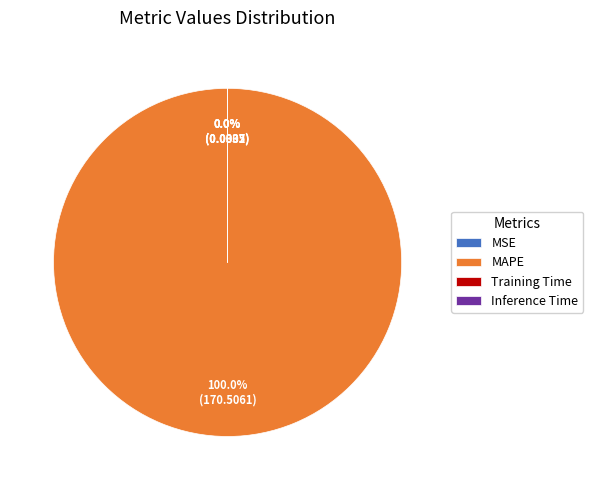

What is the largest slice in the pie chart?

MAPE